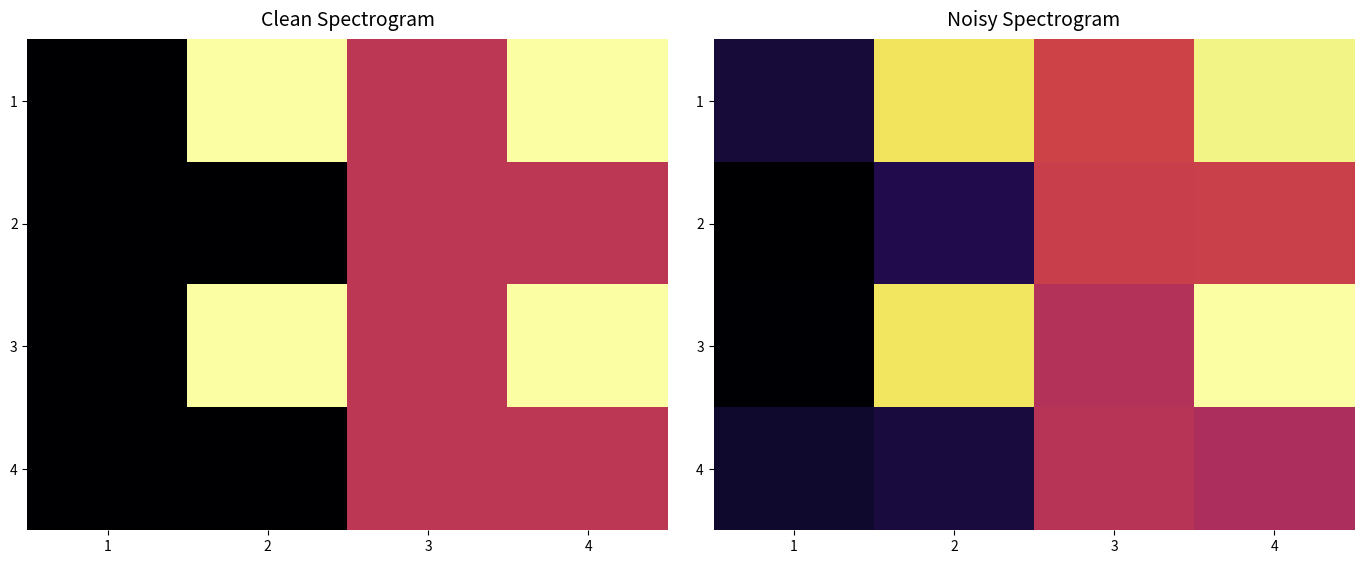

Count the number of data series in this chart.

4